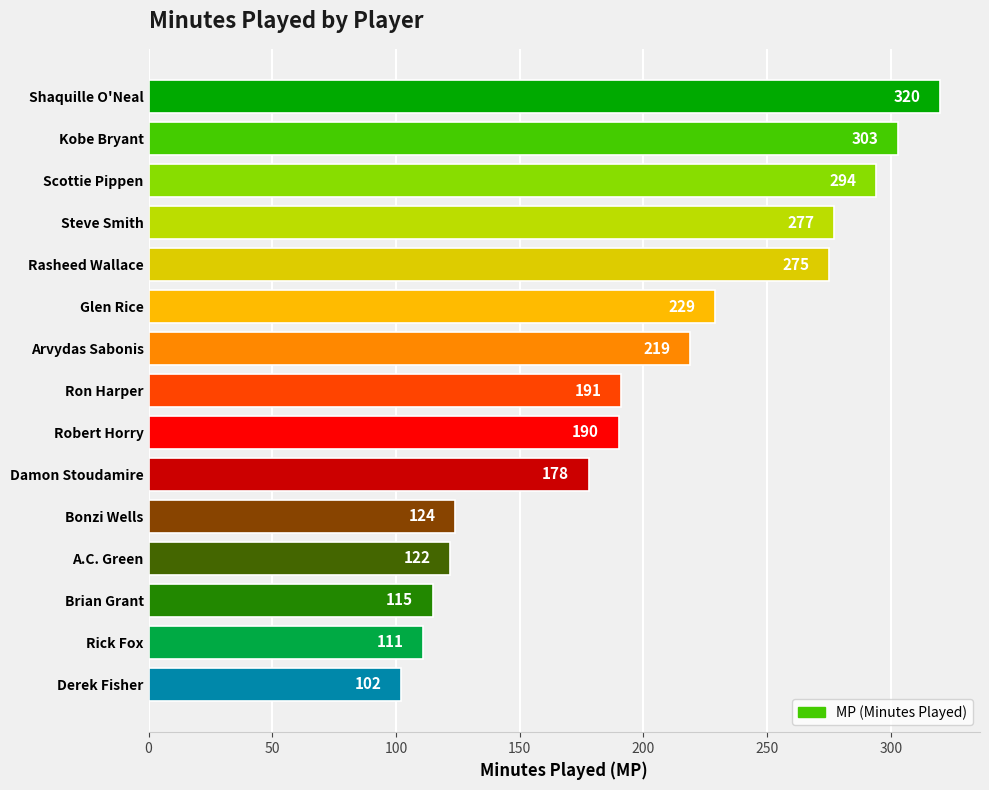

Count the number of categories in the chart.

15